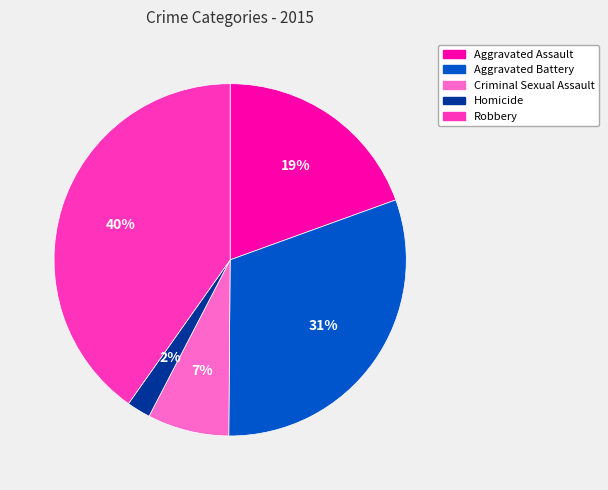

Which has a higher value, Robbery or Criminal Sexual Assault?

Robbery